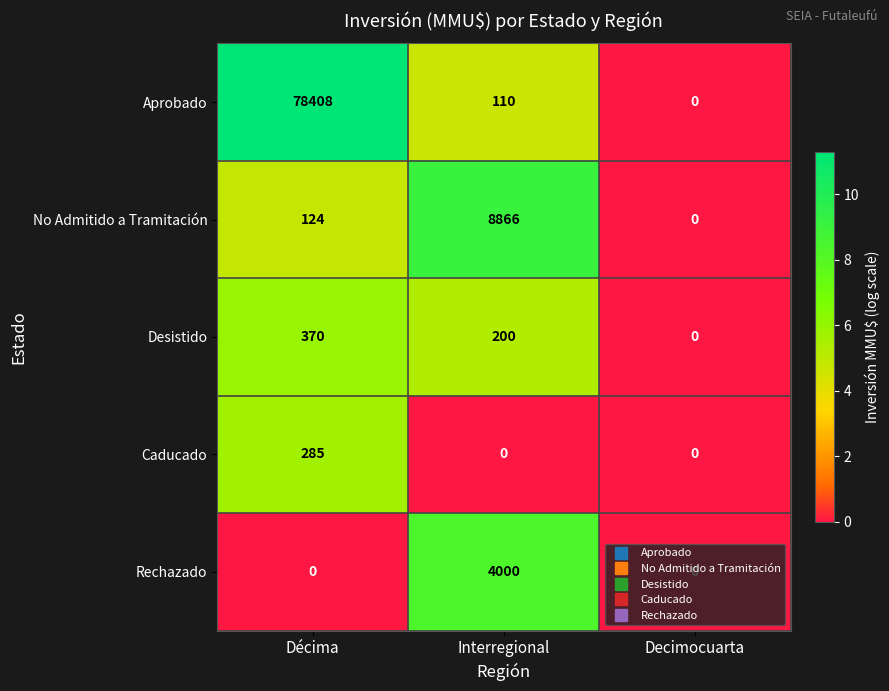

Which series changed the most between Décima and Interregional?

Aprobado